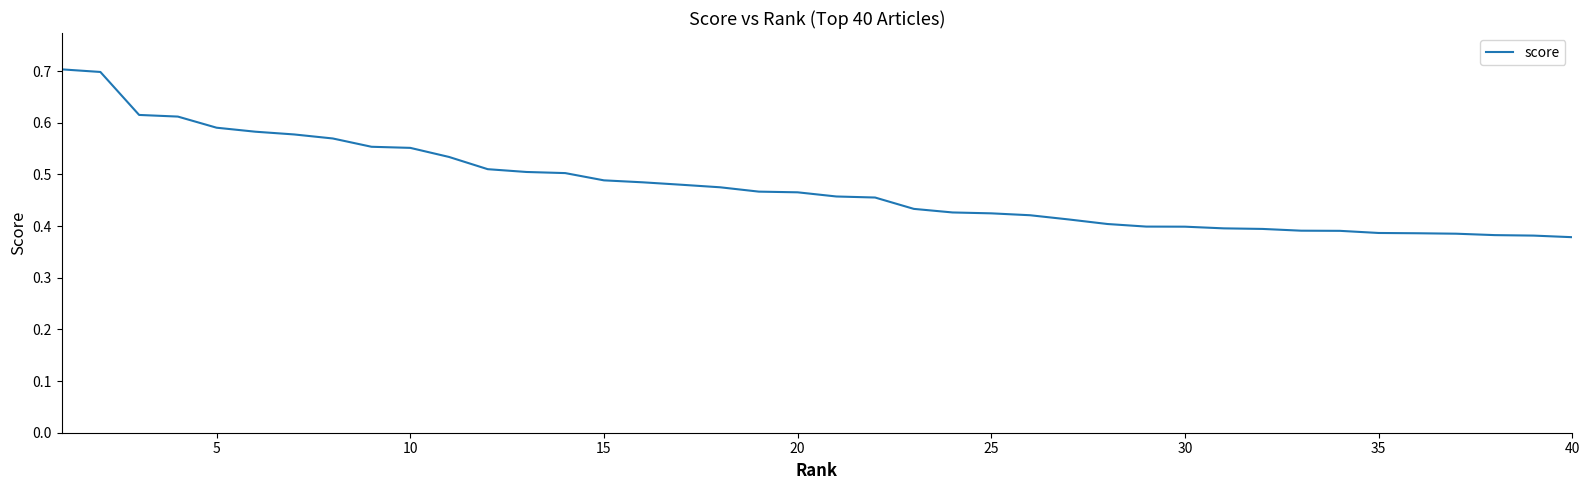

What is the maximum value shown in the chart?

0.7